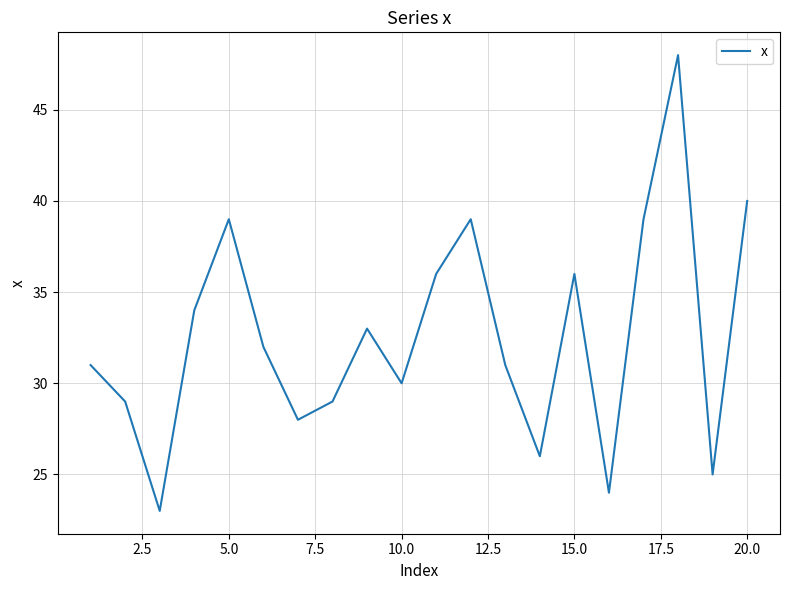

What is the minimum value shown in the chart?

23